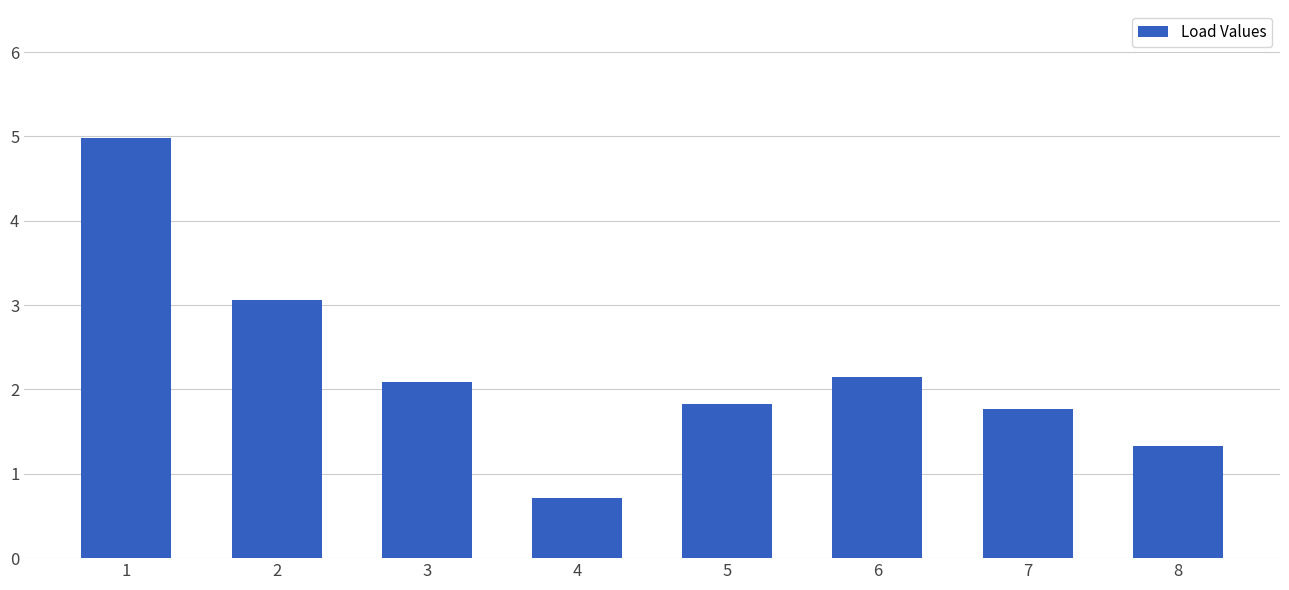

What is the average value?

2.2